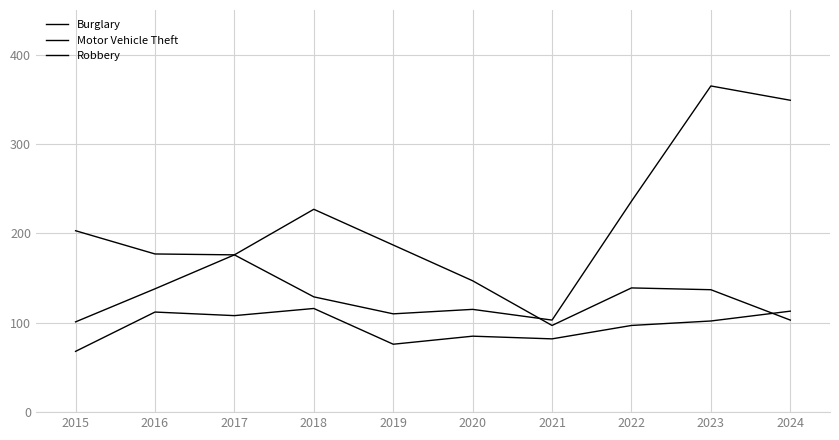

How many lines are shown in the chart?

3